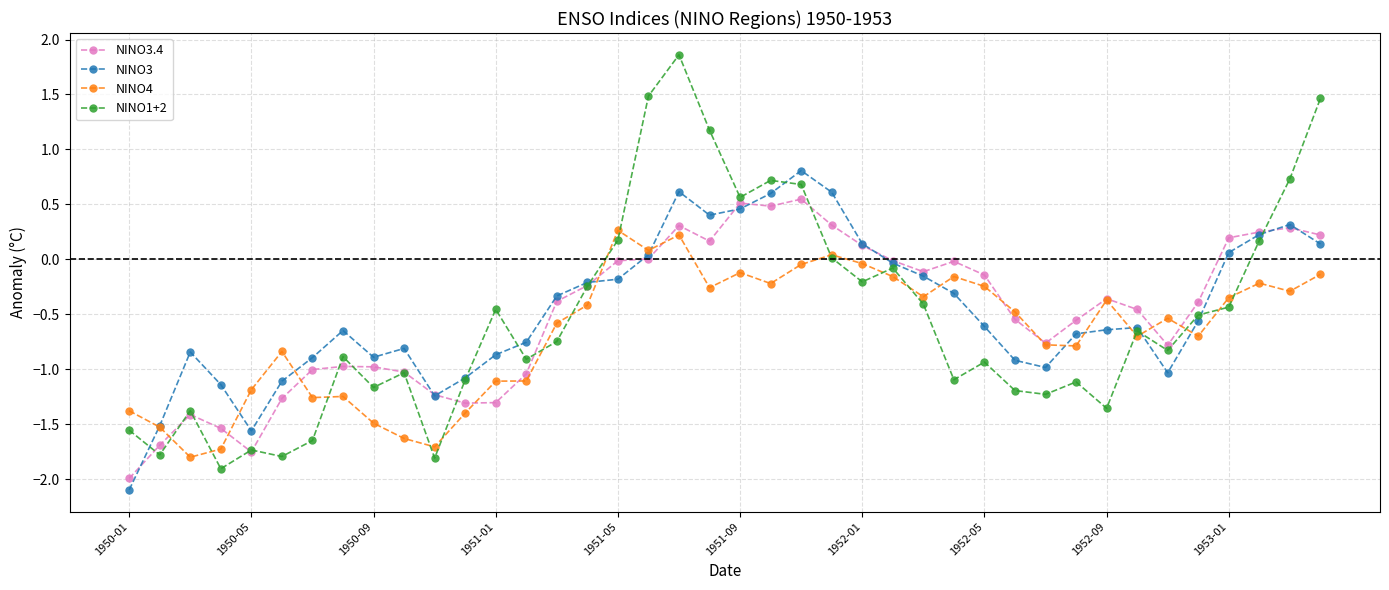

Which series has the widest spread of values?

NINO1+2